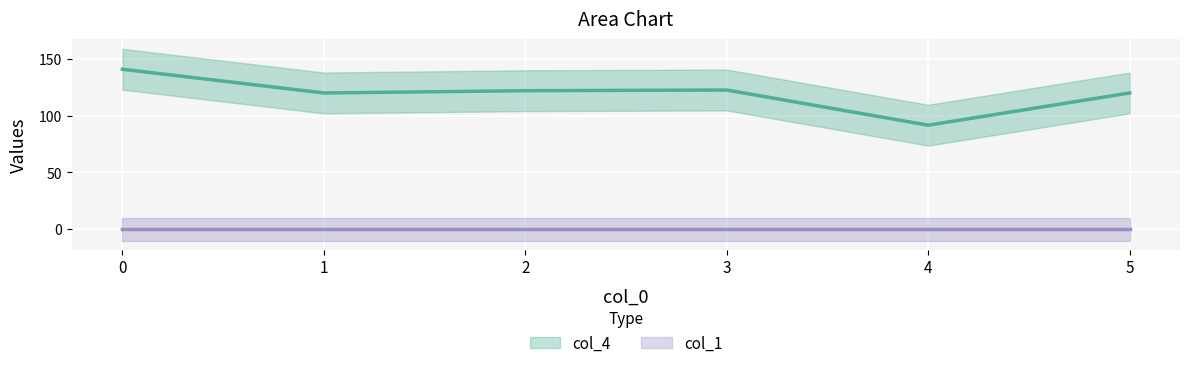

What is the difference between the maximum and second lowest values?

20.9